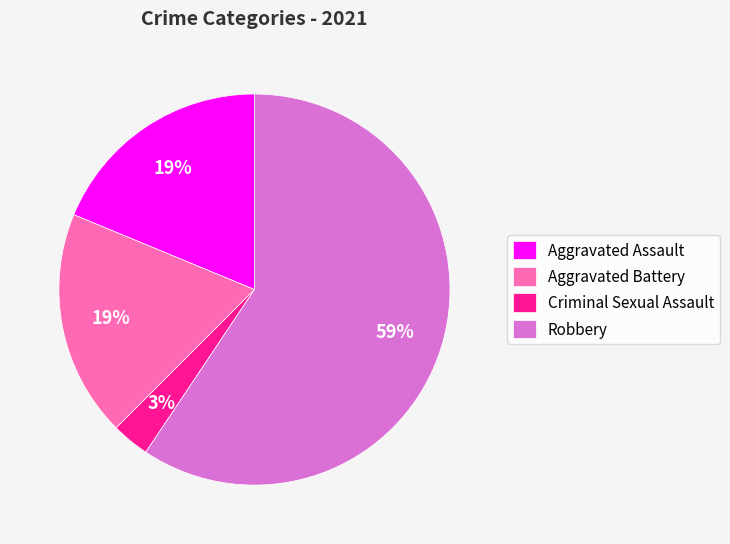

The Robbery slice represents 48% of the pie. True or false?

False